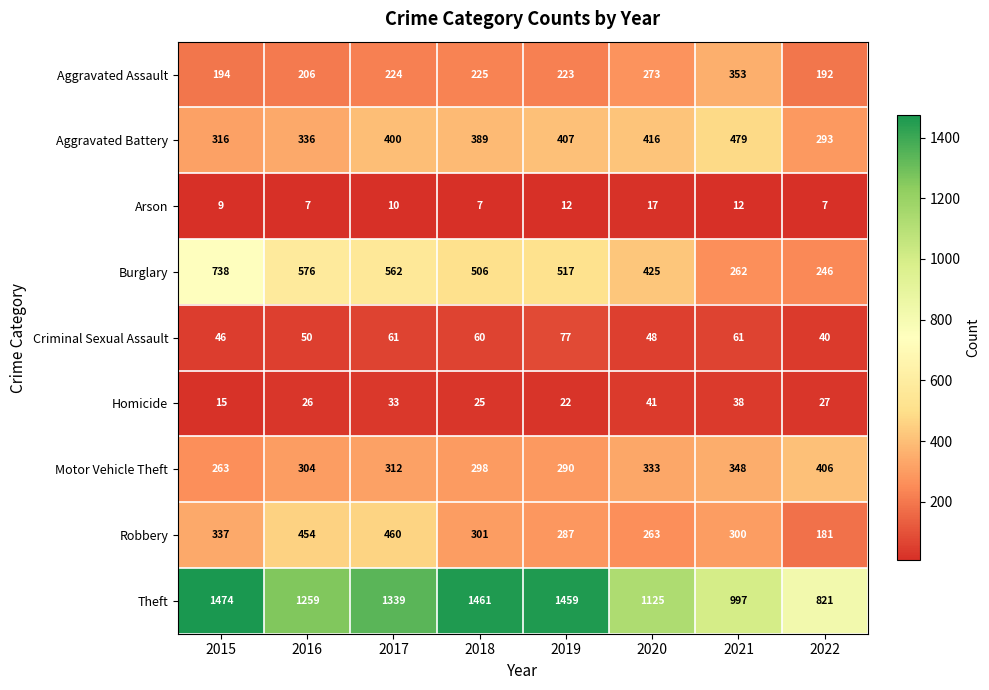

The value of Aggravated Assault at 2021 is 353. True or false?

True